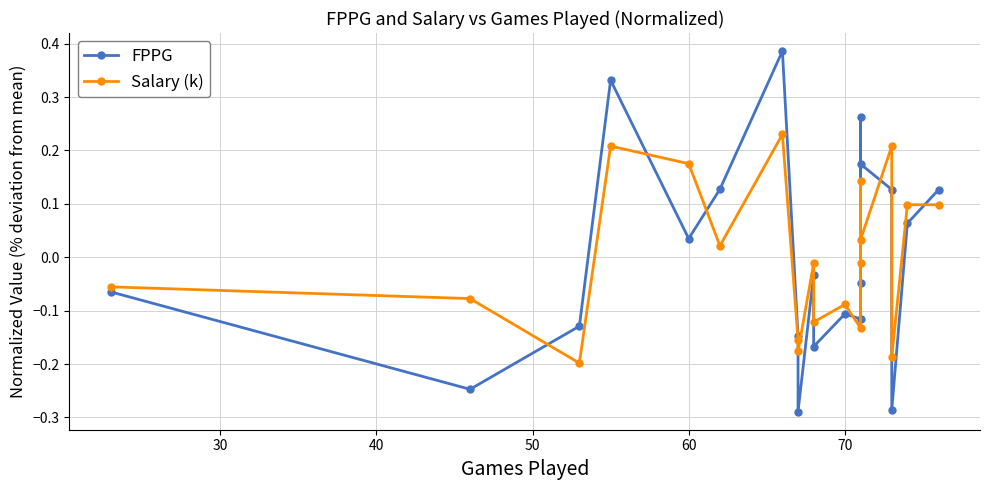

Rank the series by their maximum value, from lowest to highest.

Salary (k), FPPG